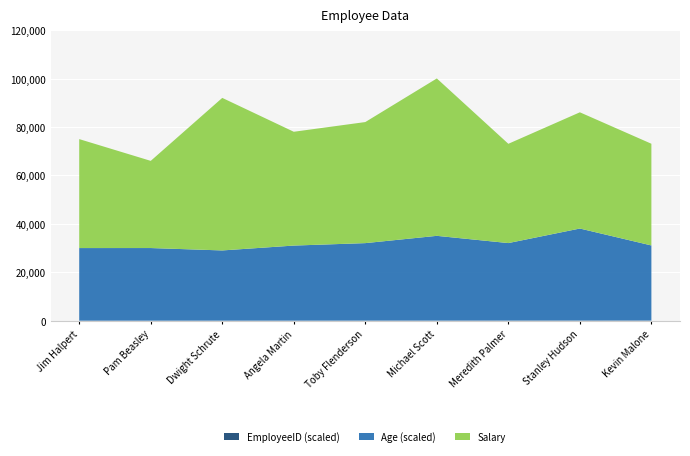

Reading left to right, extract all data points from this chart.

Salary: 45000	36000	63000	47000	50000	65000	41000	48000	42000
Age: 30	30	29	31	32	35	32	38	31
EmployeeID: 1001	1002	1003	1004	1005	1006	1007	1008	1009